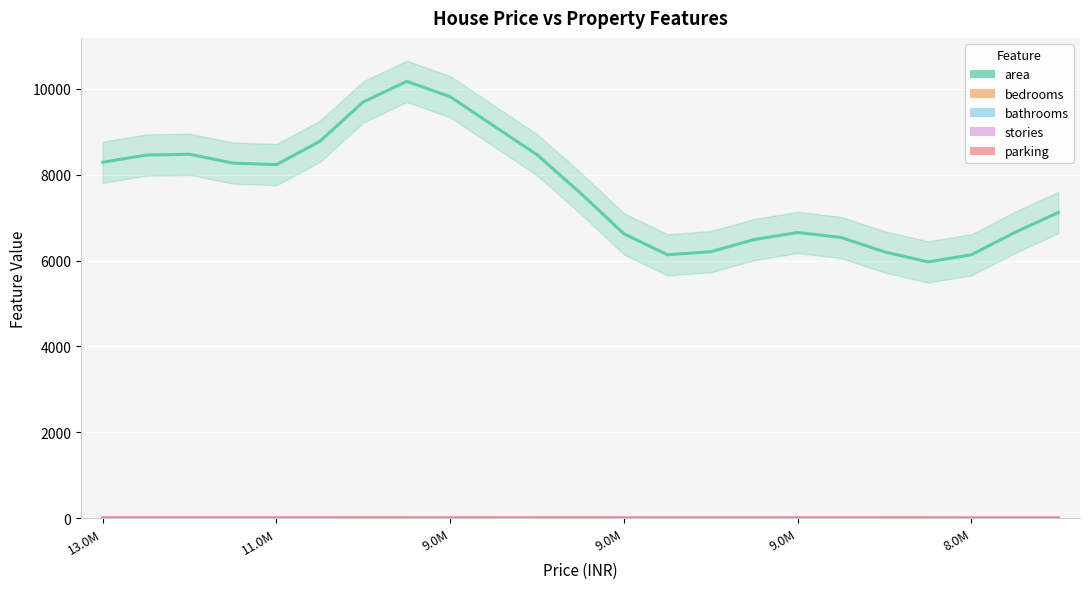

Rank the series at 9.0M from lowest to highest value.

parking, bathrooms, stories, bedrooms, area